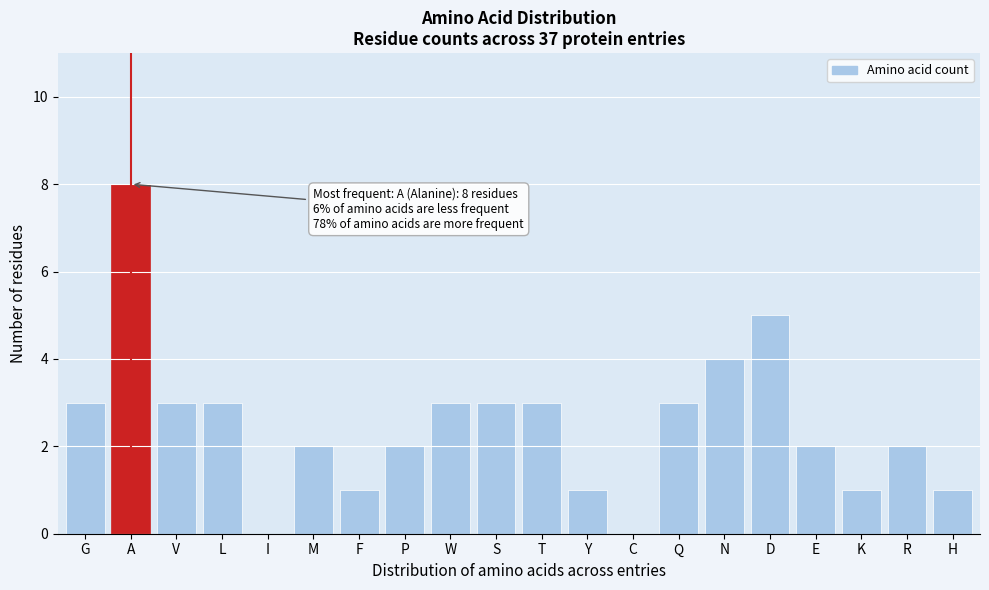

Reading right to left, list all the values displayed in this chart.

H=1	R=2	K=1	E=2	D=5	N=4	Q=3	C=0	Y=1	T=3	S=3	W=3	P=2	F=1	M=2	I=0	L=3	V=3	A=8	G=3